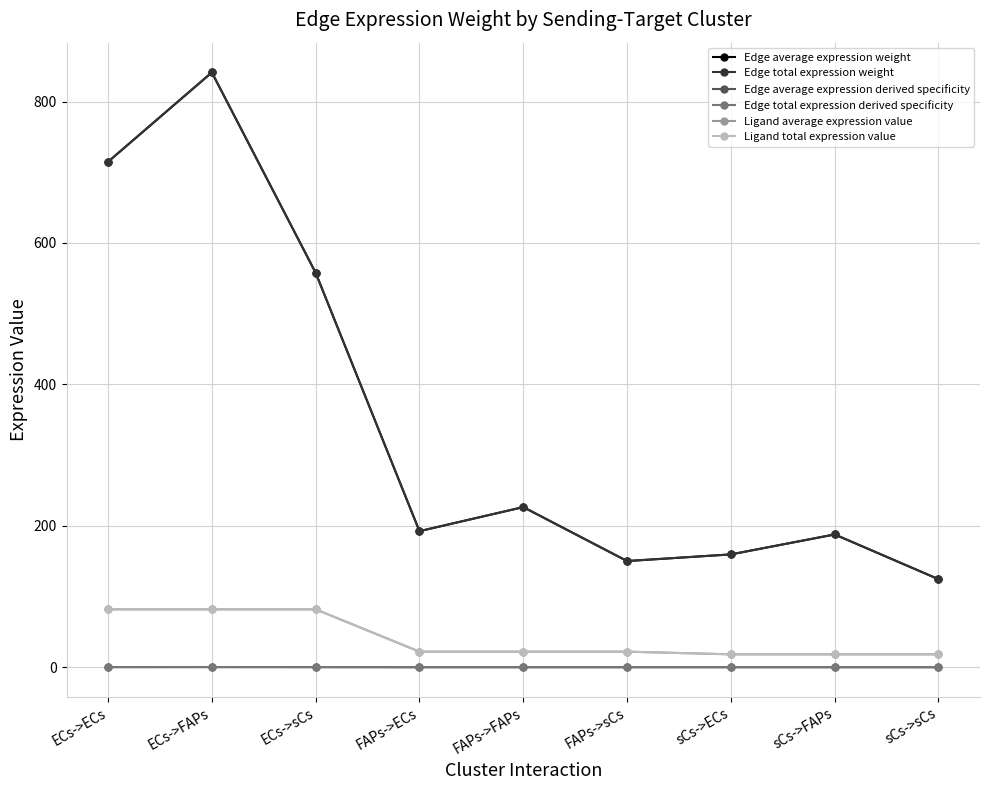

Is the value of Edge average expression derived specificity at sCs->ECs greater than the value of Edge total expression derived specificity at FAPs->FAPs?

No